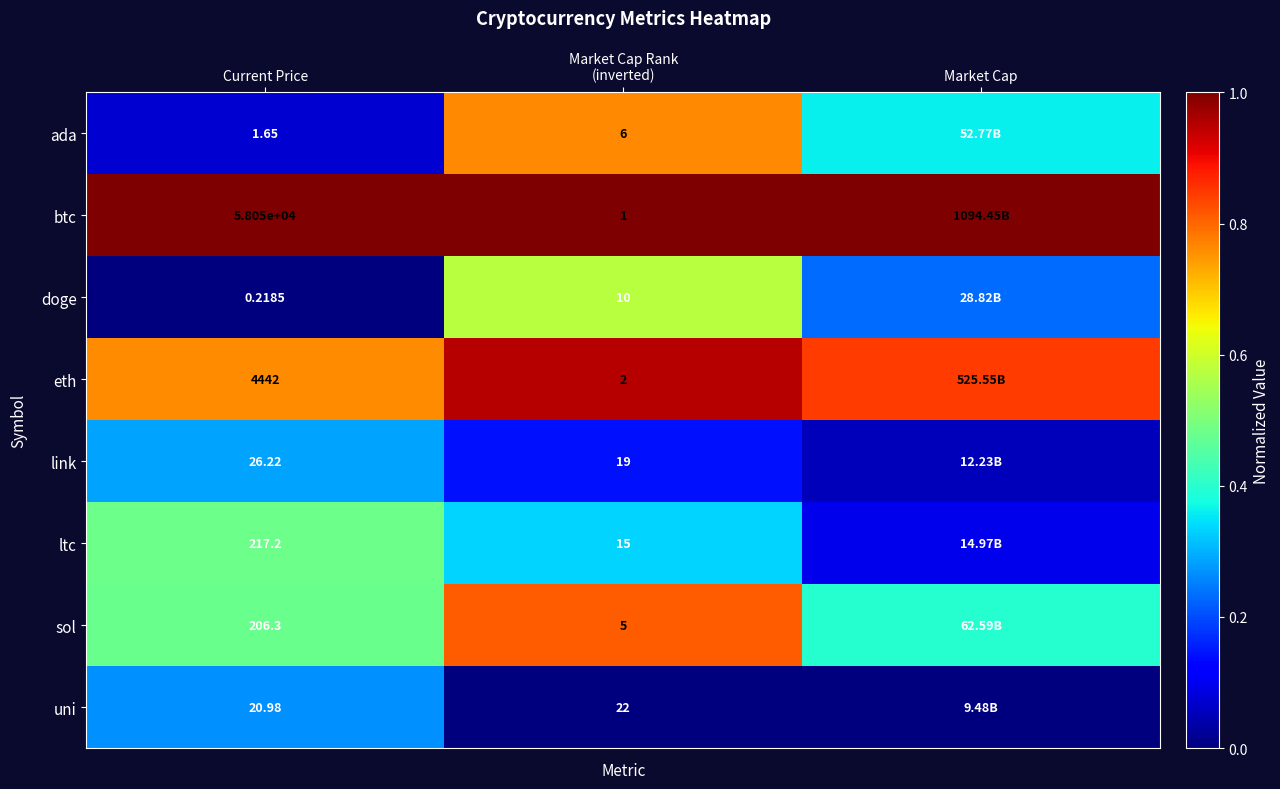

At which label is link closest to 0?

Market Cap